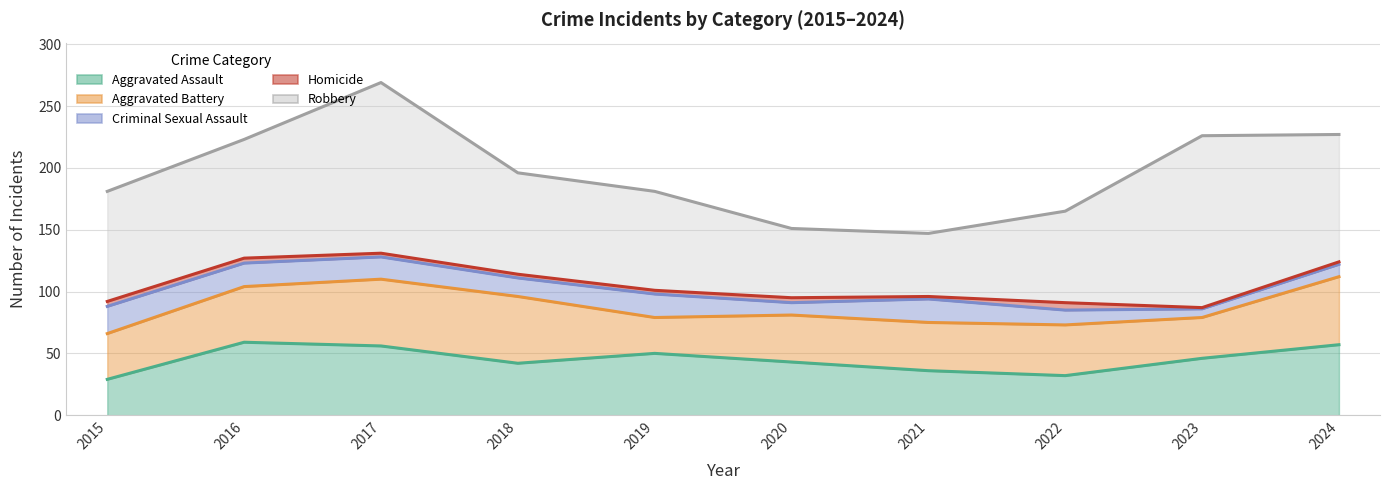

How many series are shown in this chart?

5